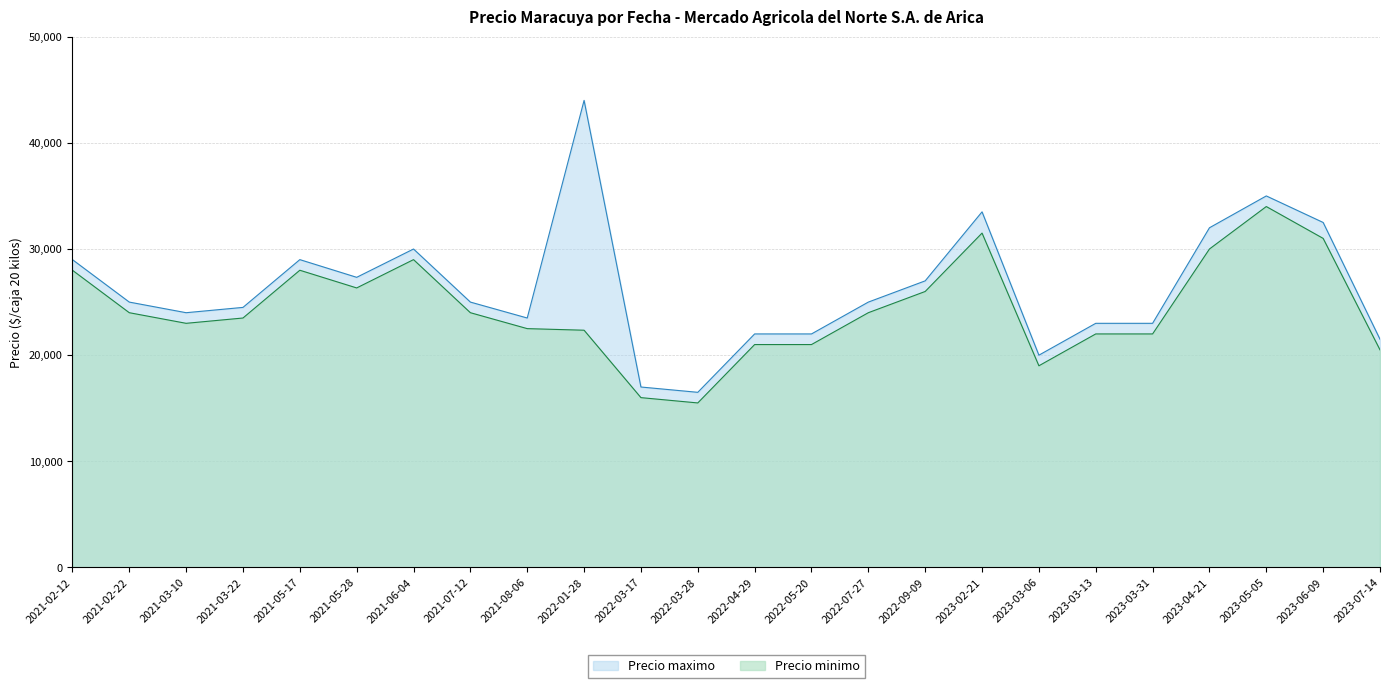

What value does the Precio minimo series have at 2022-03-28, to the nearest 50?

15500